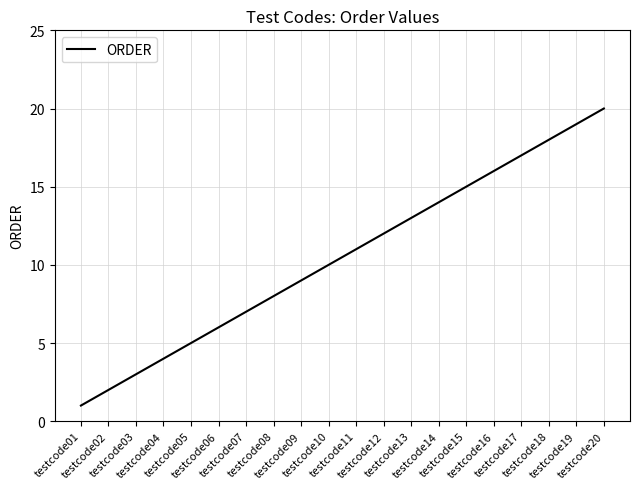

True or false: the data shows 15 at testcode15.

True